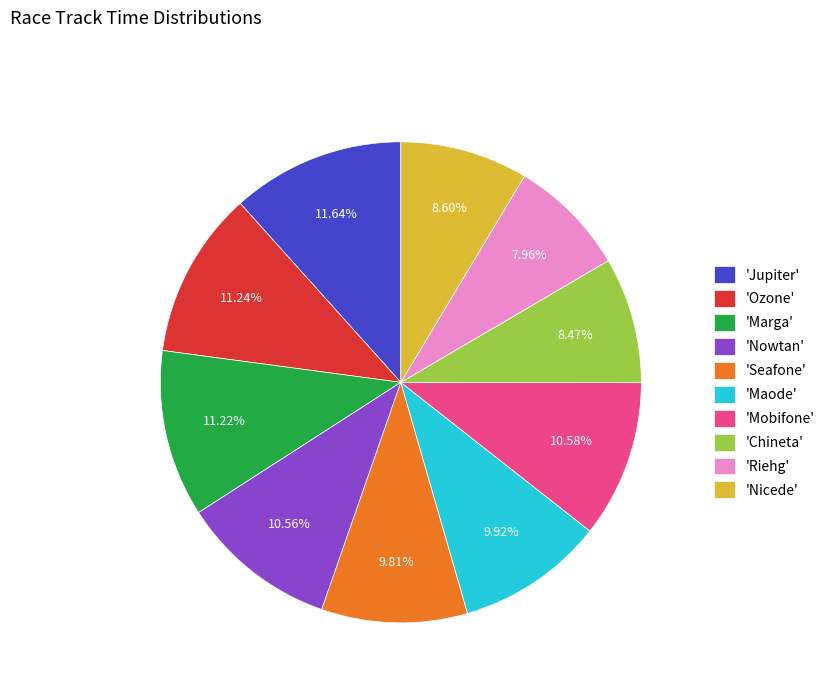

Which slice is the smallest?

'Riehg'